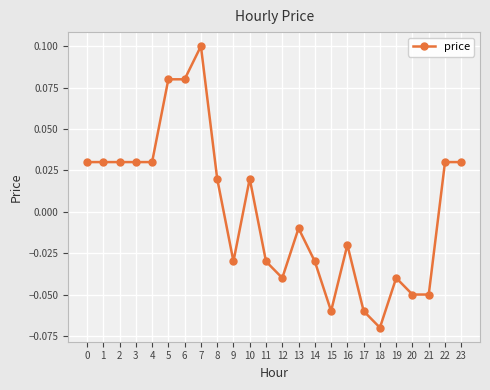

Between 11 and 7, which is larger?

7